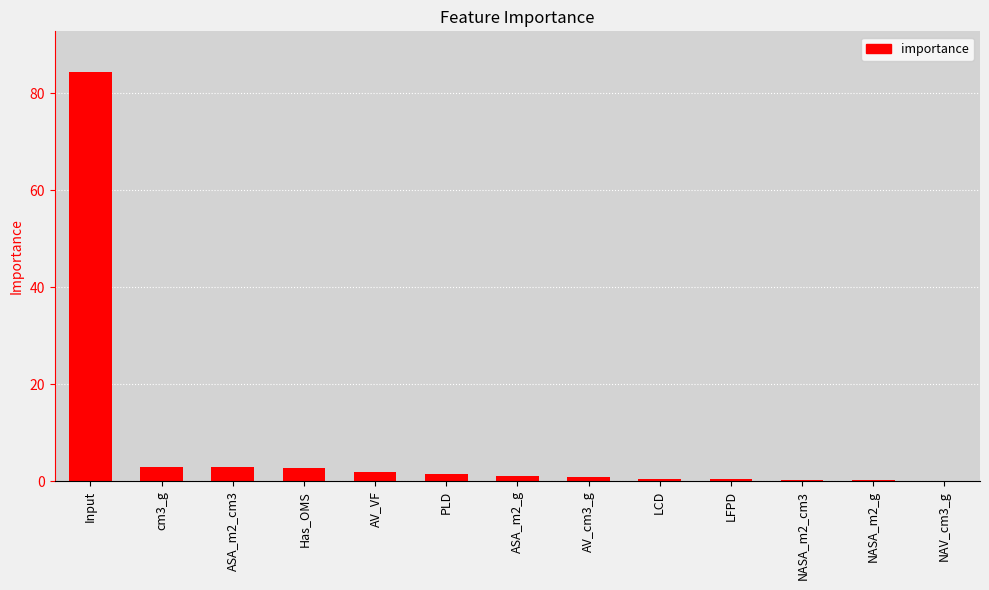

What is the ratio of the value at cm3_g to the value at ASA_m2_cm3?

1.1